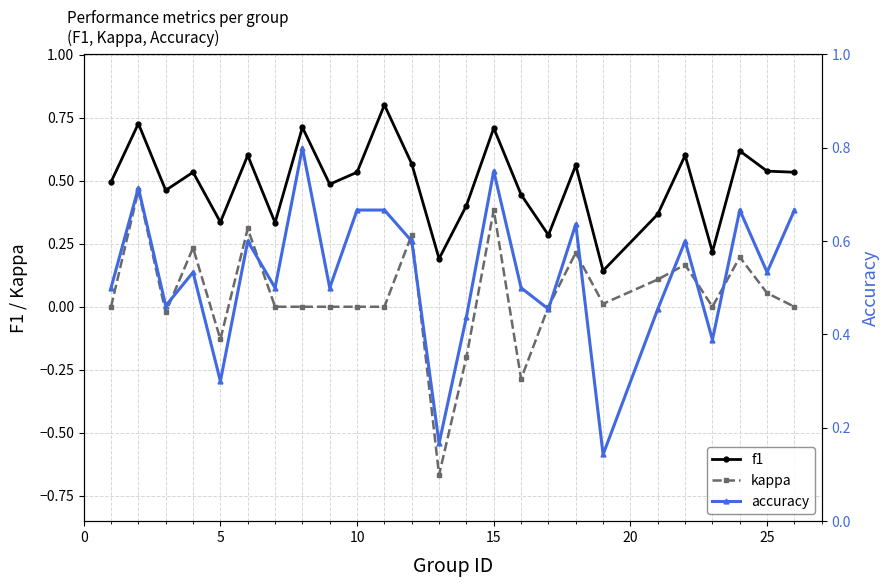

The kappa series shows 0.4 at 10. True or false?

False